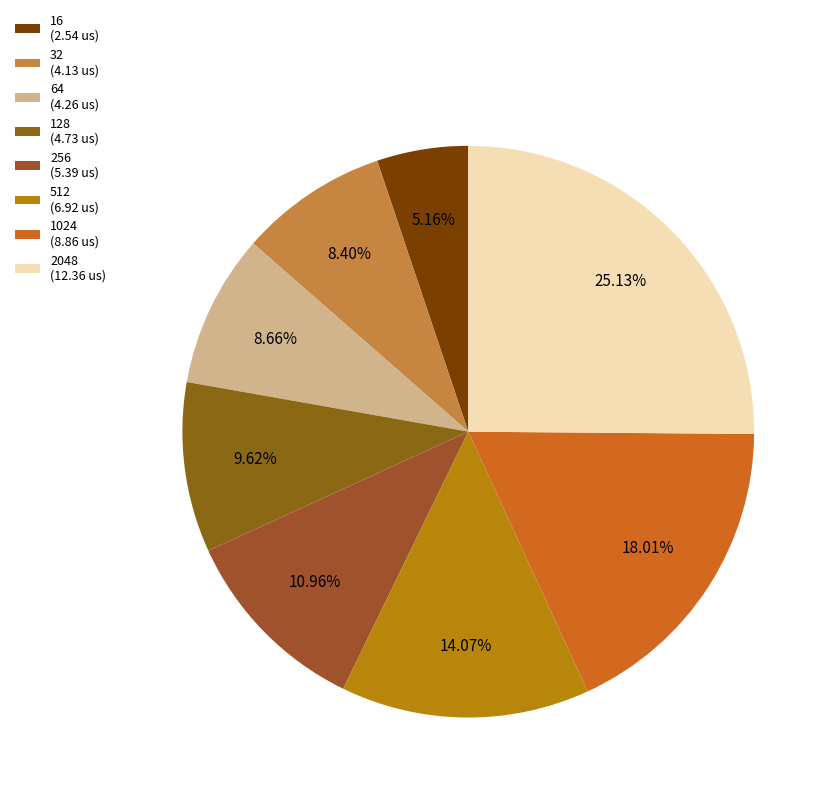

How many segments does this pie chart have?

8